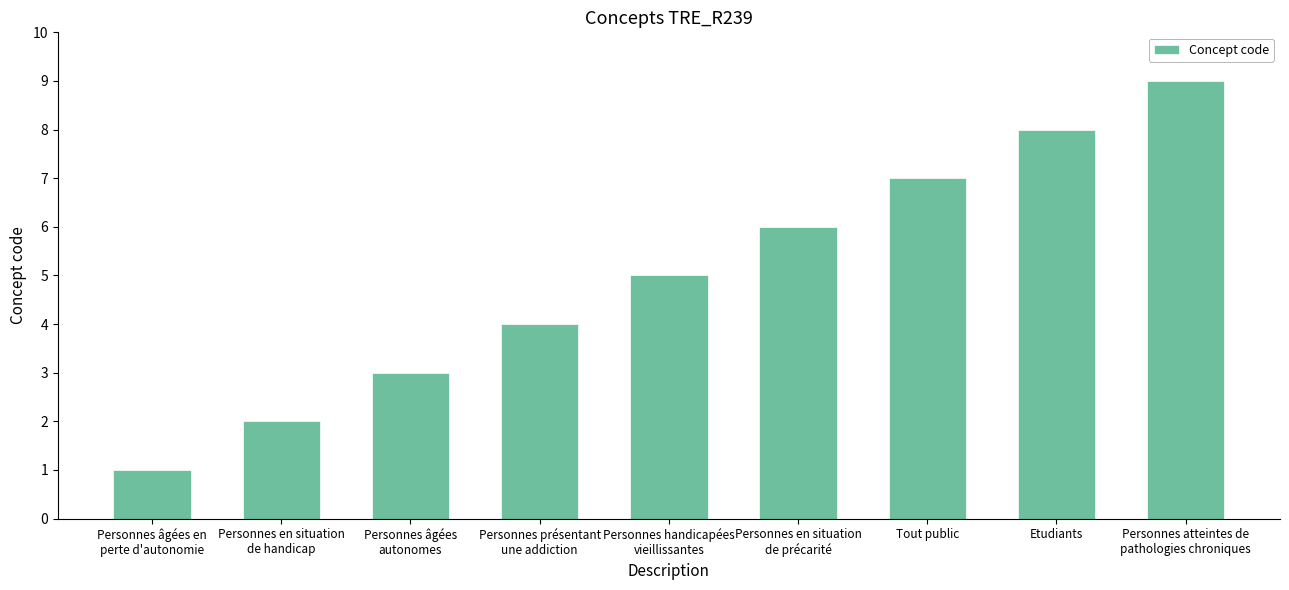

What is the value of the 4th bar from the left?

4